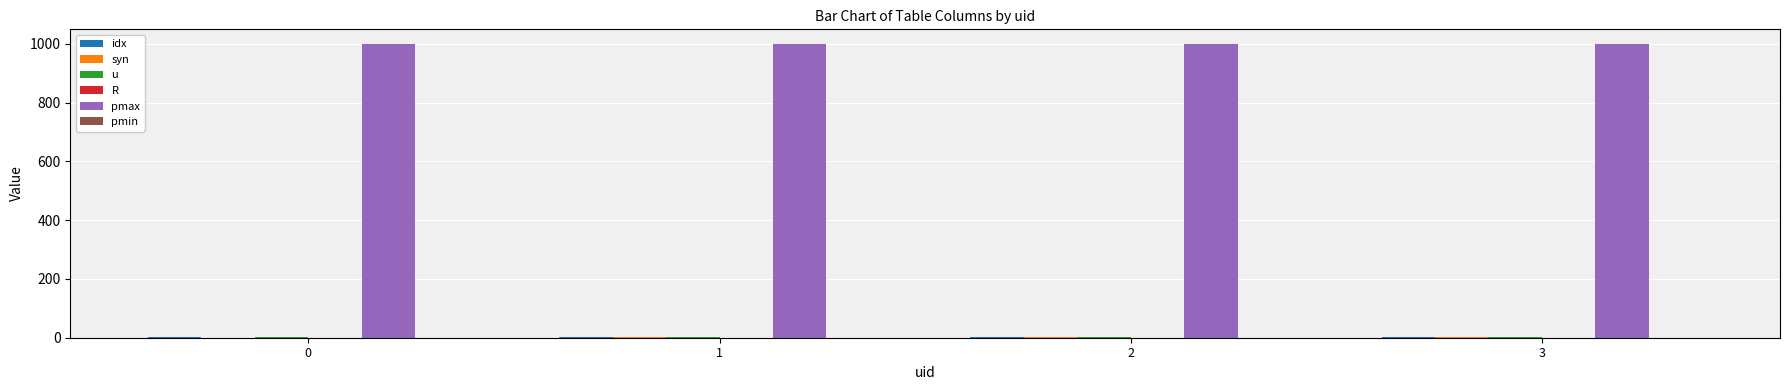

Which series has the largest total across all categories?

pmax